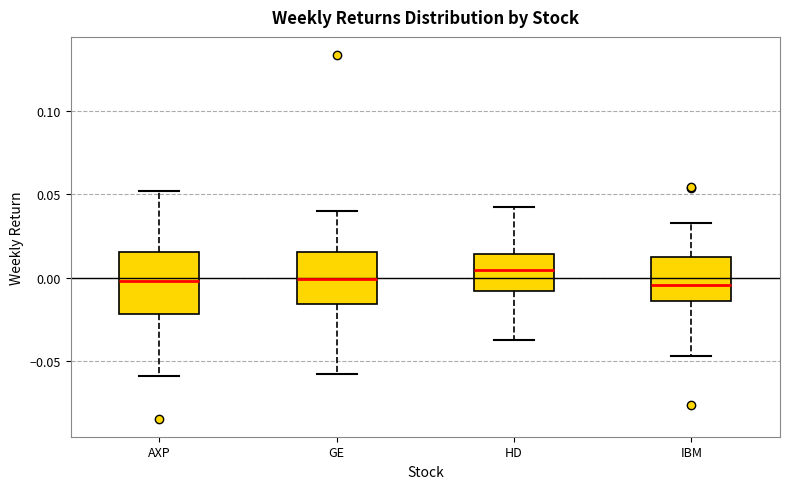

Where is the upper edge of the box for AXP on the y-axis? The values are not printed on the chart, so give them approximately, as read against the axis.

0.015